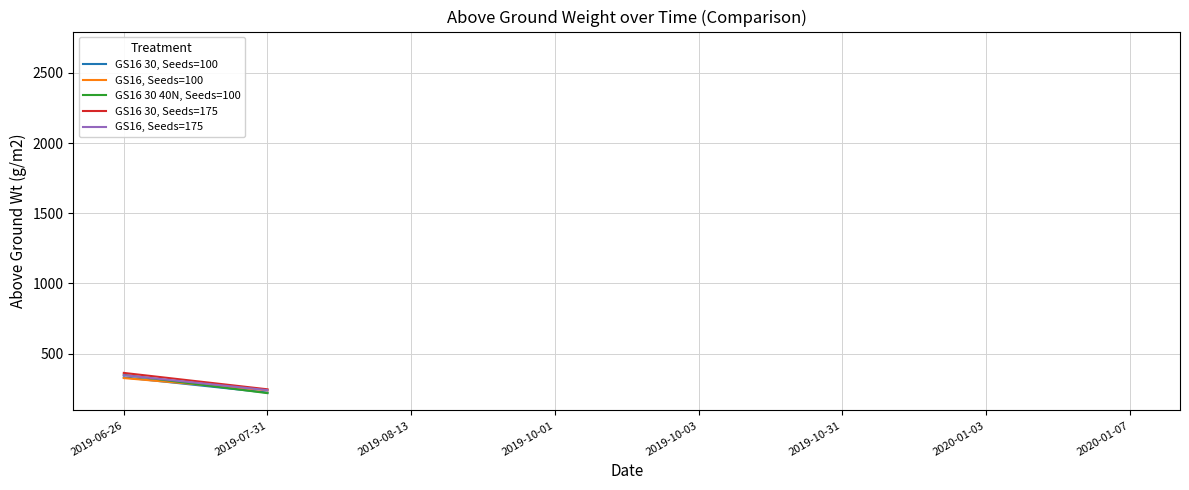

What is the label of the 2nd point from the left?

2019-07-31